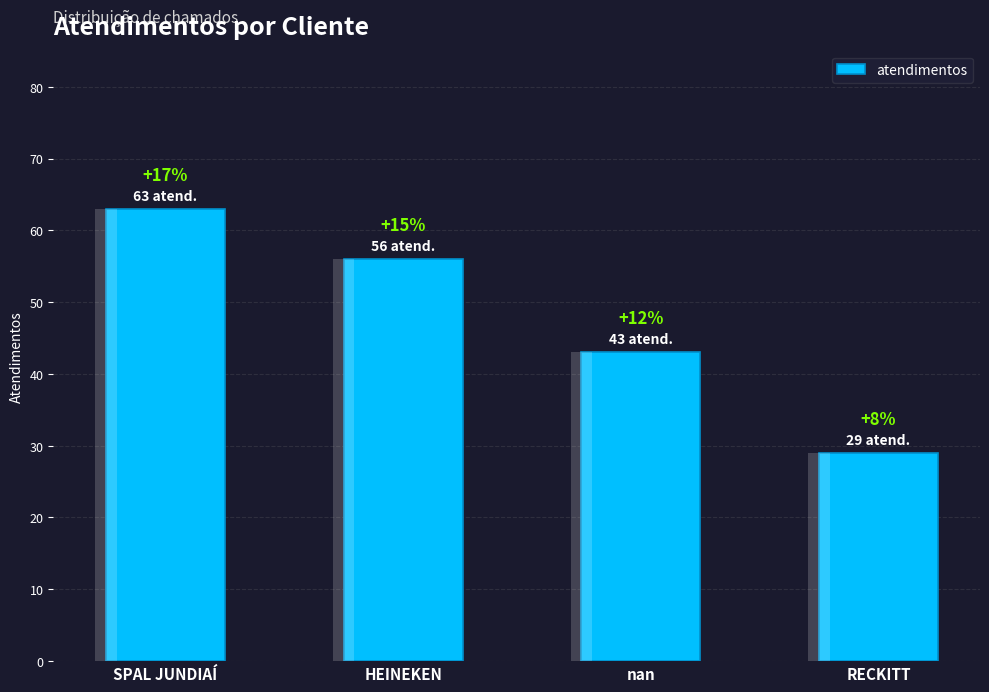

What is the maximum value shown in the chart?

63